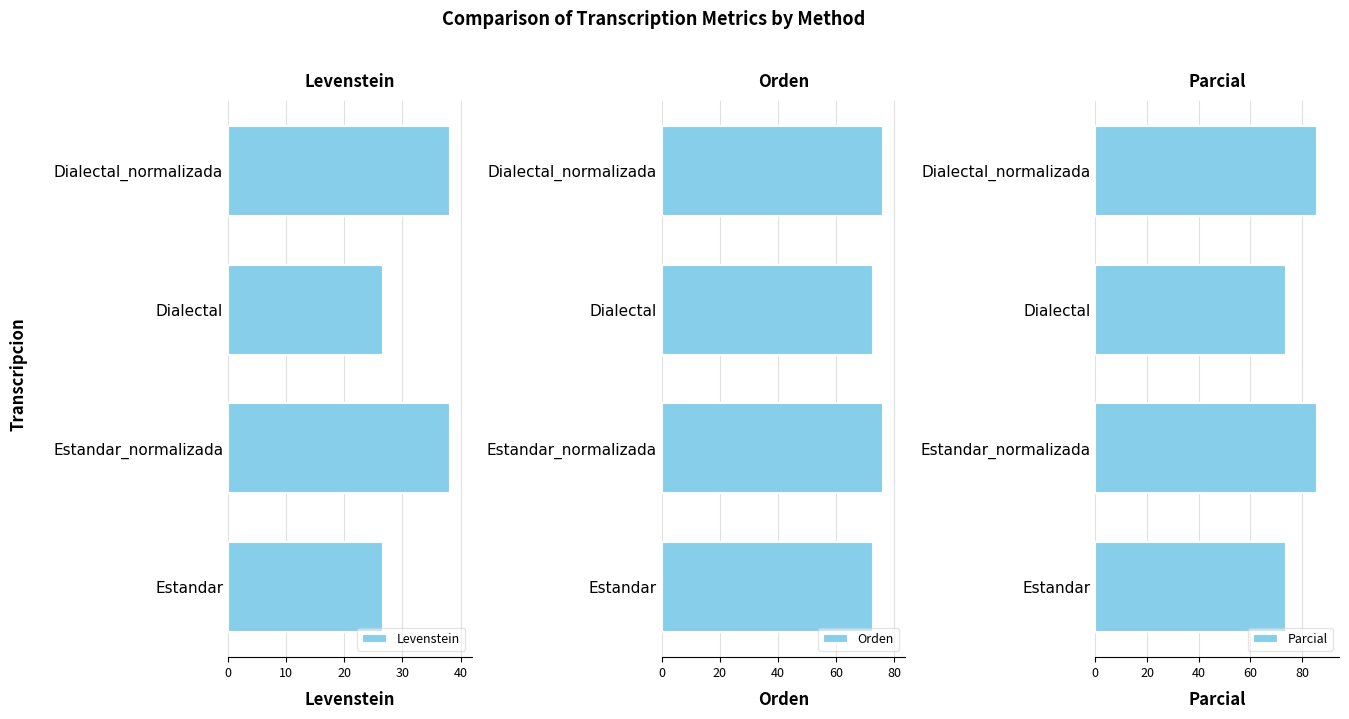

What is the value of the Levenstein bar at the 2nd from the left?

38.1